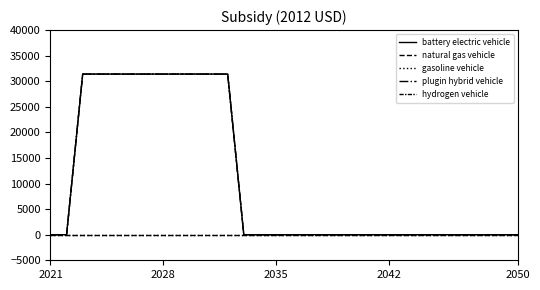

Does the chart display data point markers on the line(s)?

No